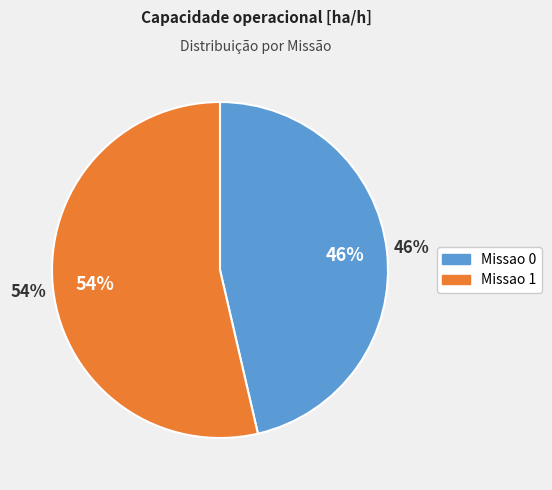

Is there any slice that represents more than half of the pie?

Yes